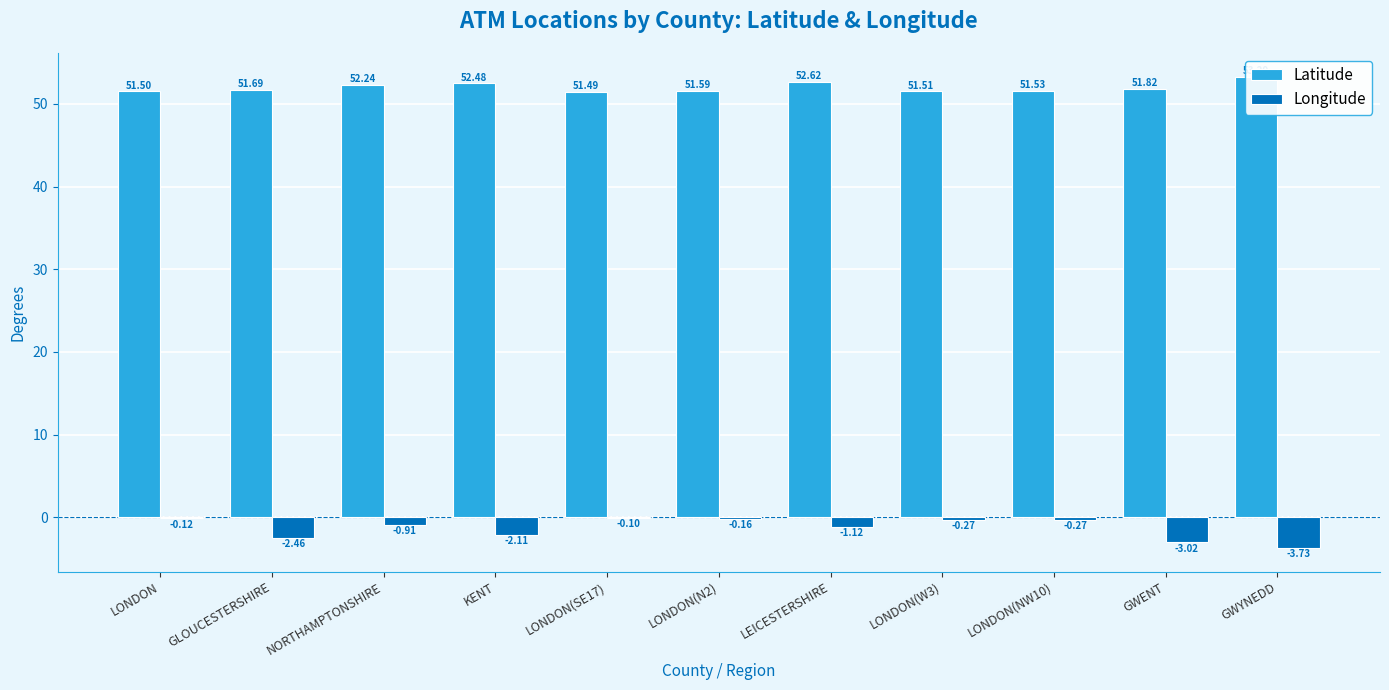

What is the spread (max minus min) of values at LONDON(SE17)?

51.6